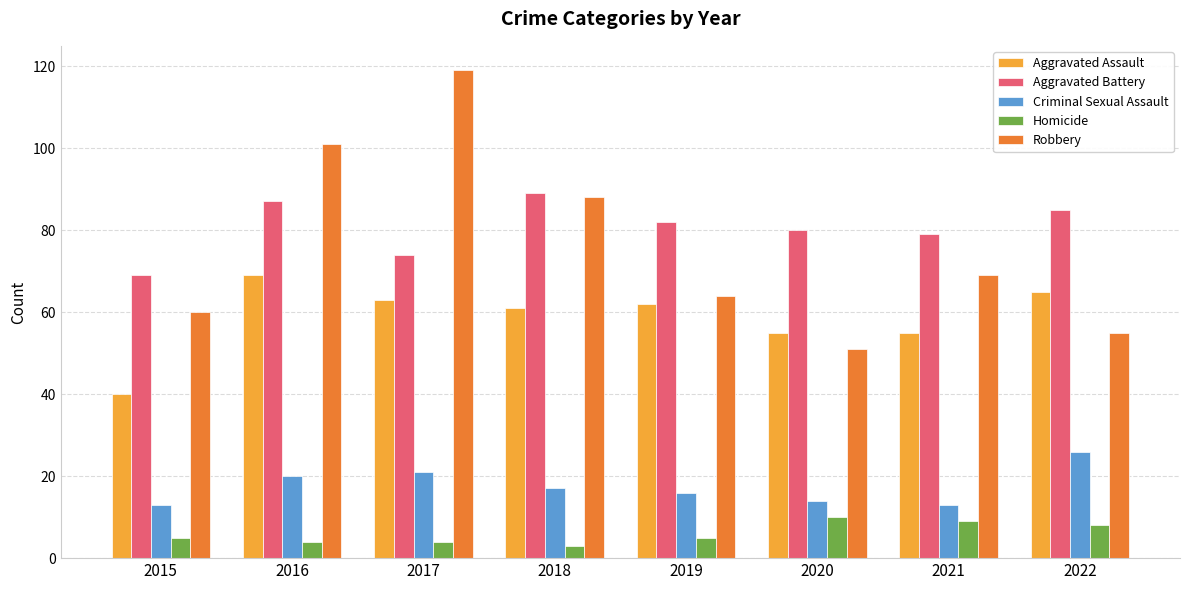

What is the difference between the maximum and minimum values in the Aggravated Assault series?

29